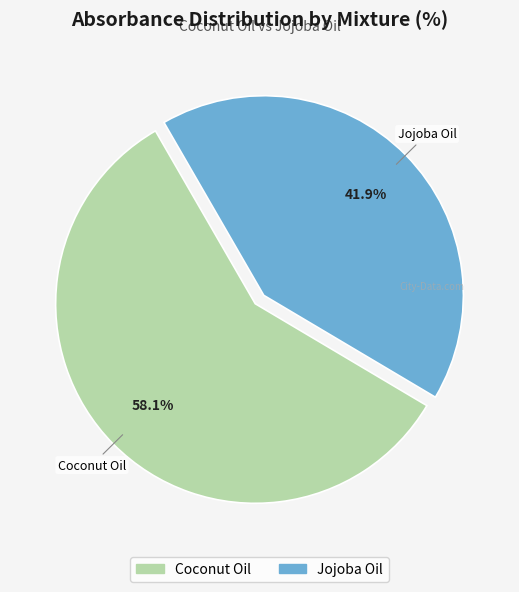

To the nearest percent, what percentage of the pie is Jojoba Oil?

42%